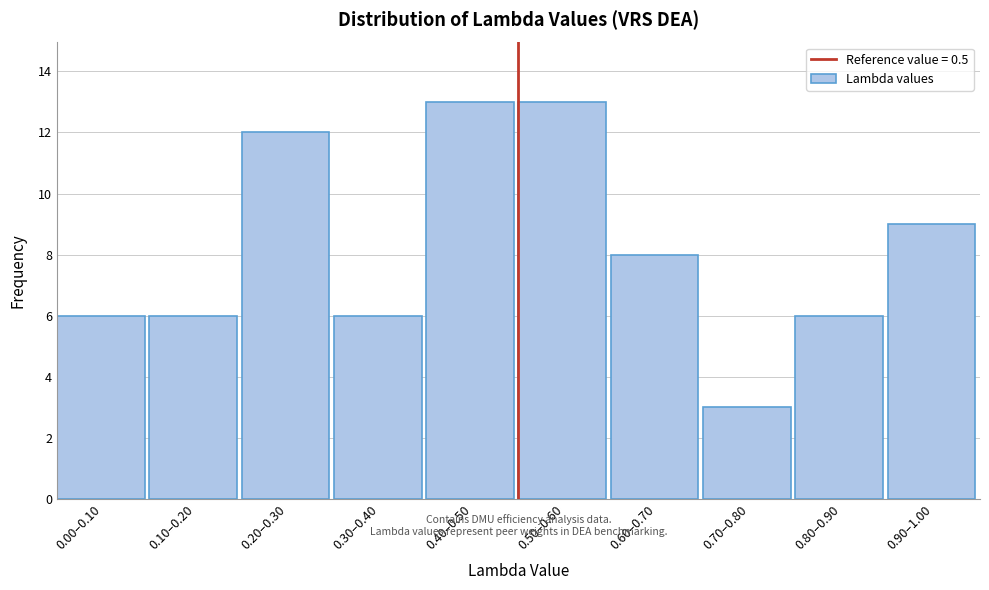

Reading left to right, extract all data points from this chart.

0.00–0.10=6	0.10–0.20=6	0.20–0.30=12	0.30–0.40=6	0.40–0.50=13	0.50–0.60=13	0.60–0.70=8	0.70–0.80=3	0.80–0.90=6	0.90–1.00=9